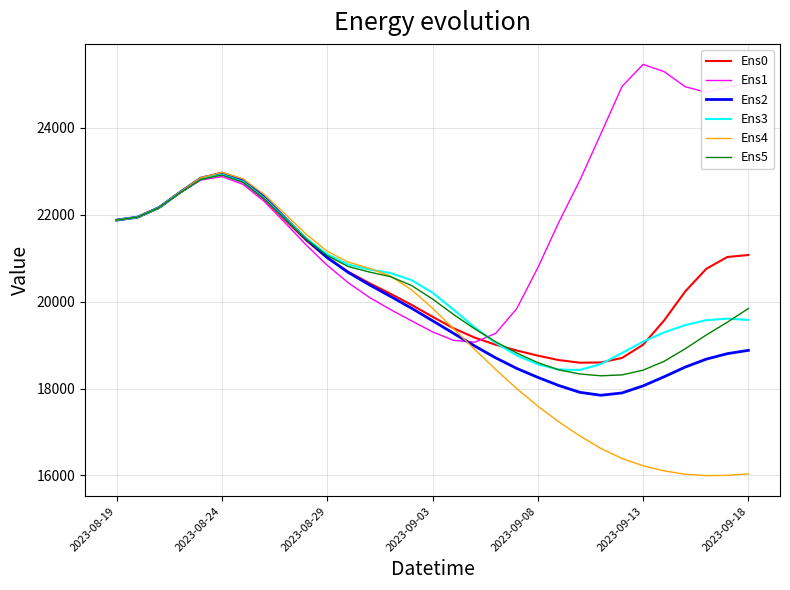

What is the minimum value shown in the chart?

15996.1